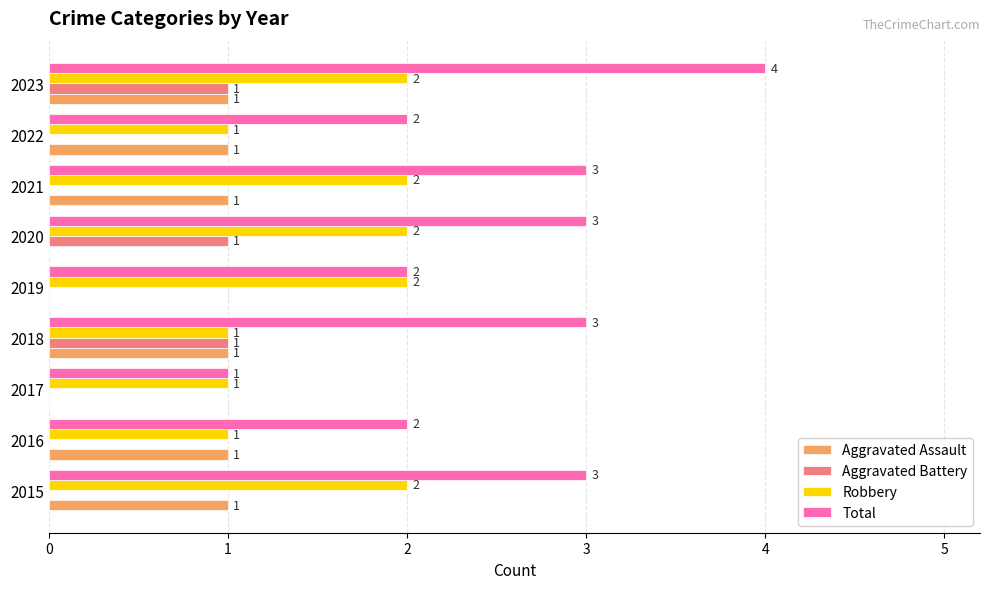

Count the number of data series in this chart.

4